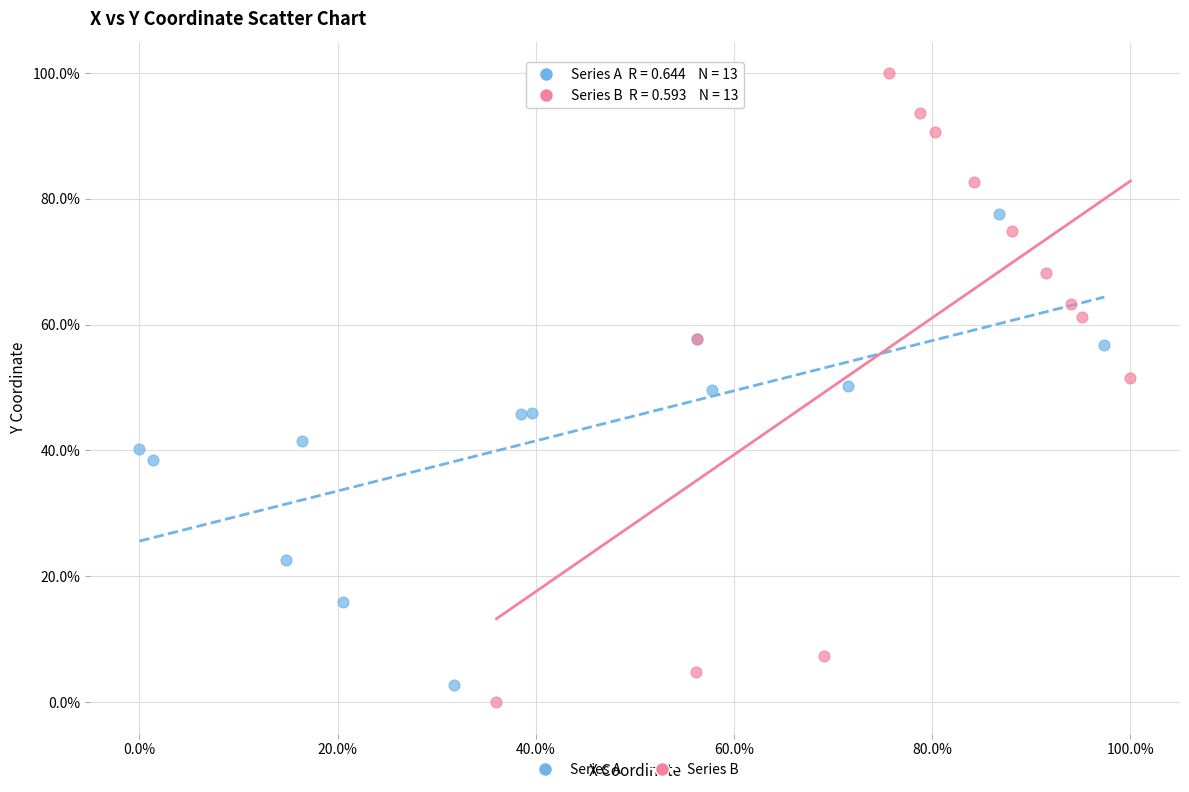

What are all the series names shown in the legend?

Series A, Series B